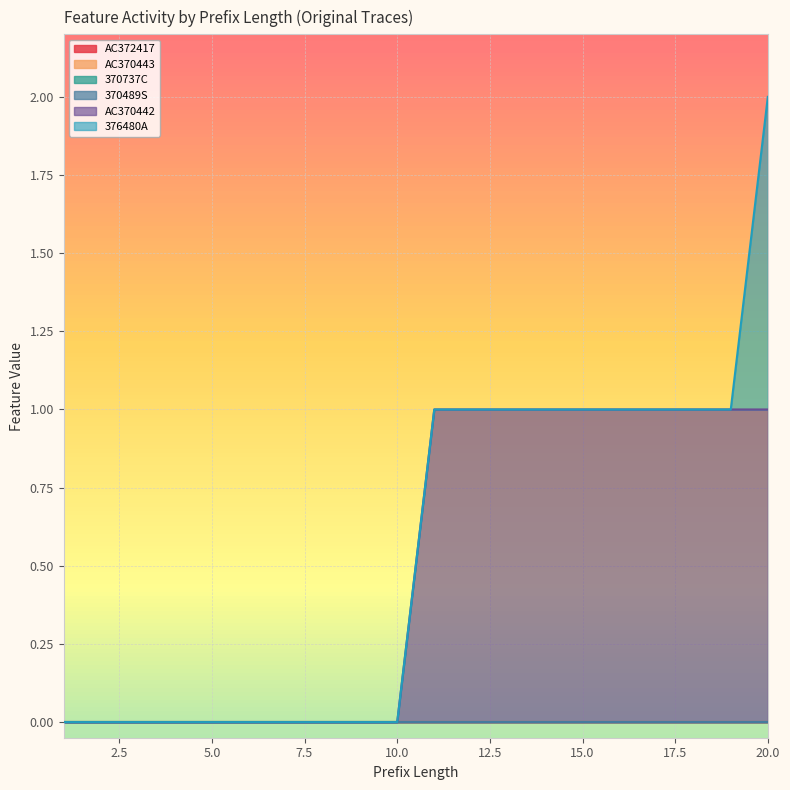

Which series has the largest total across all categories?

AC370442